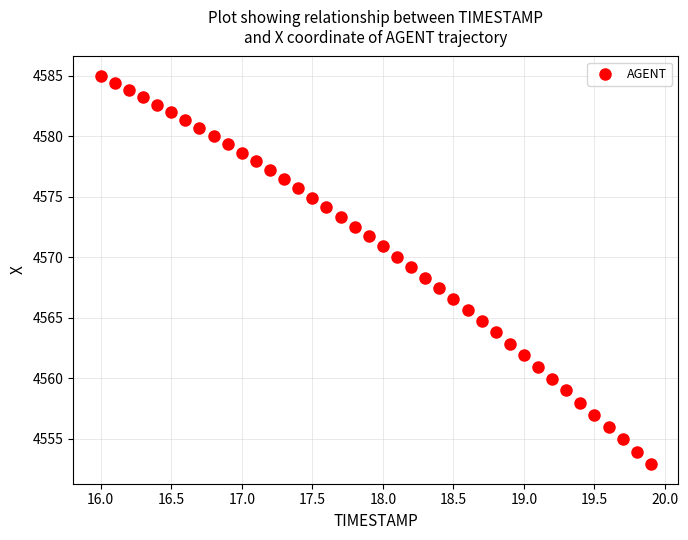

What is the range of X values (max minus min)?

3.9